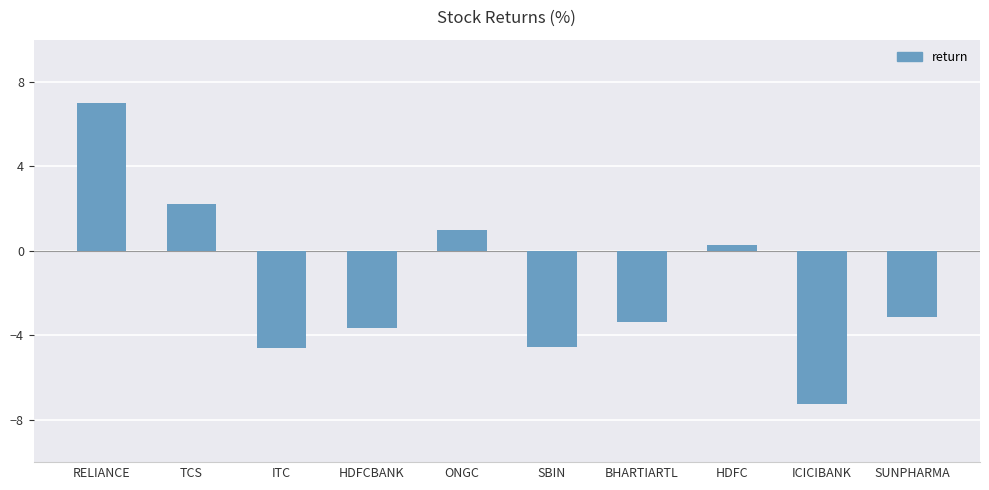

What is the difference between the second highest and second lowest values?

6.8